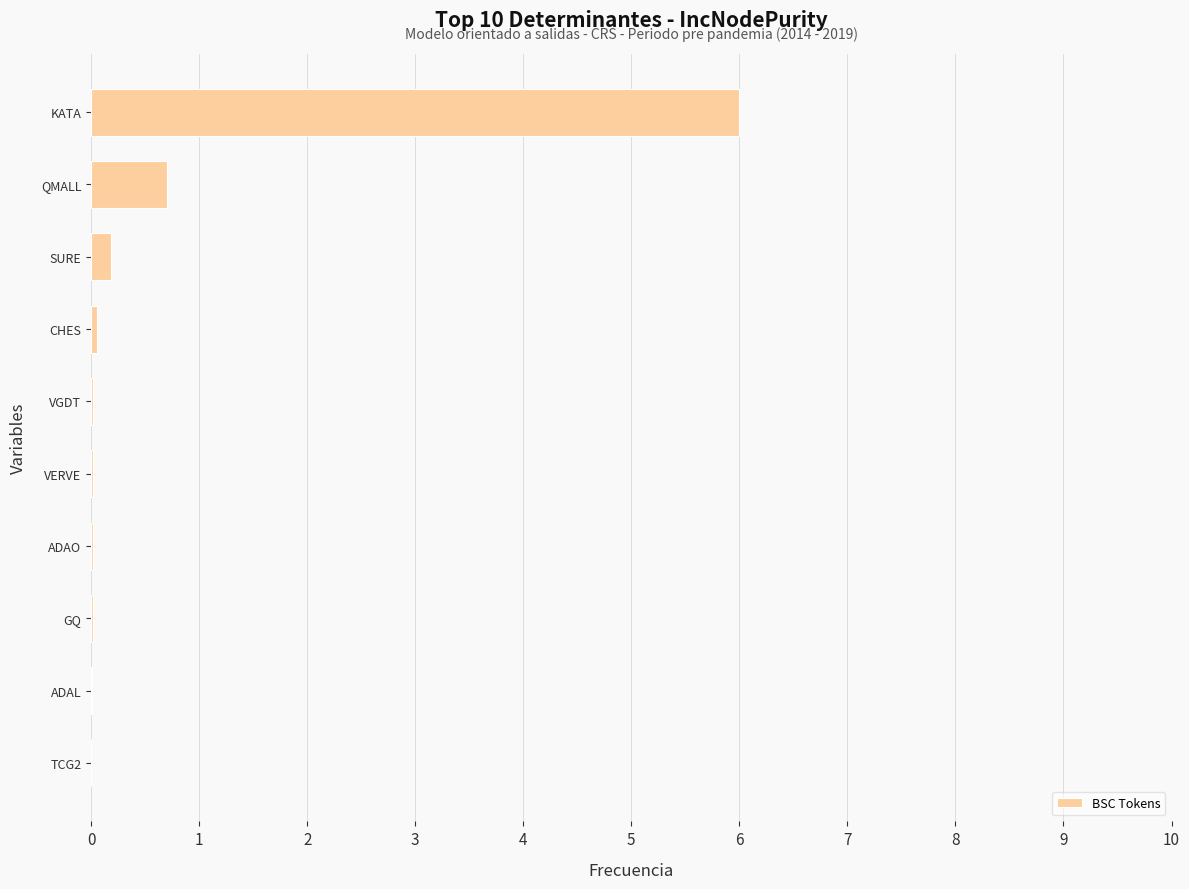

Which category has the highest value across all series?

KATA